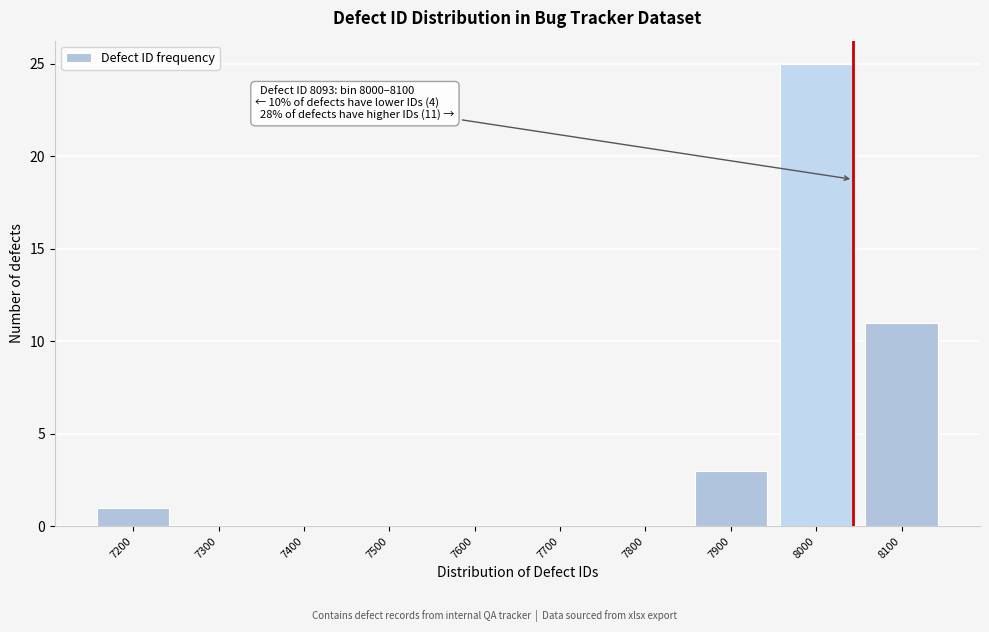

Reading left to right, extract all data points from this chart.

7200=1	7300=0	7400=0	7500=0	7600=0	7700=0	7800=0	7900=3	8000=25	8100=11